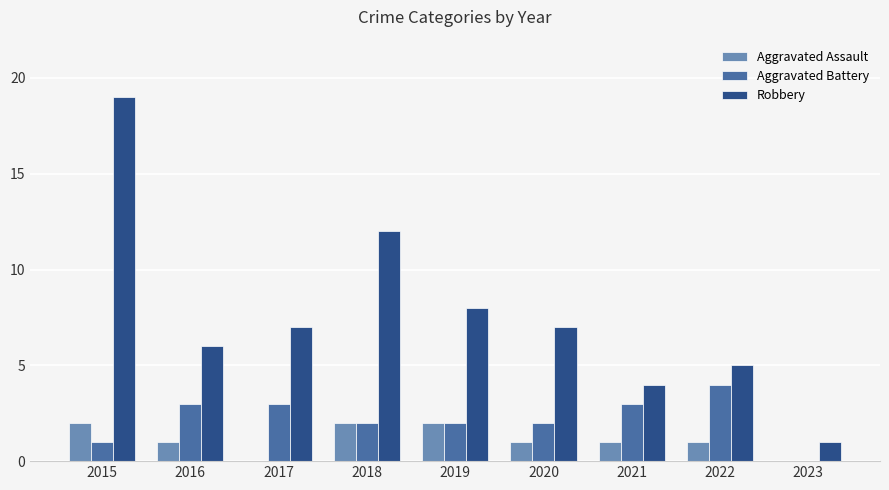

What is the total value across all series at 2016?

10